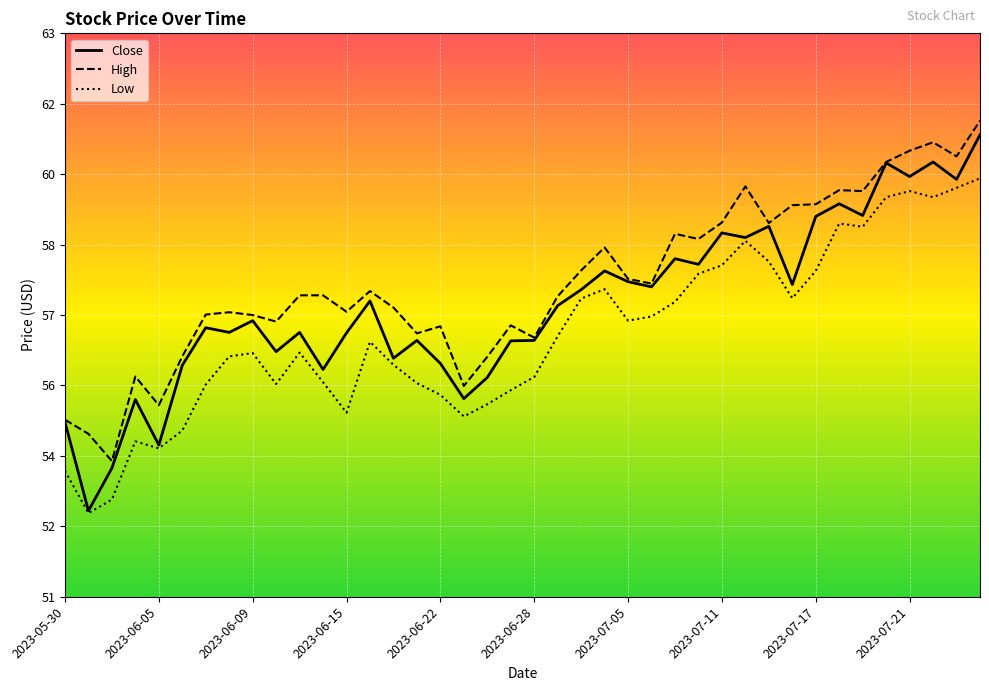

What is the greatest value displayed?

61.1